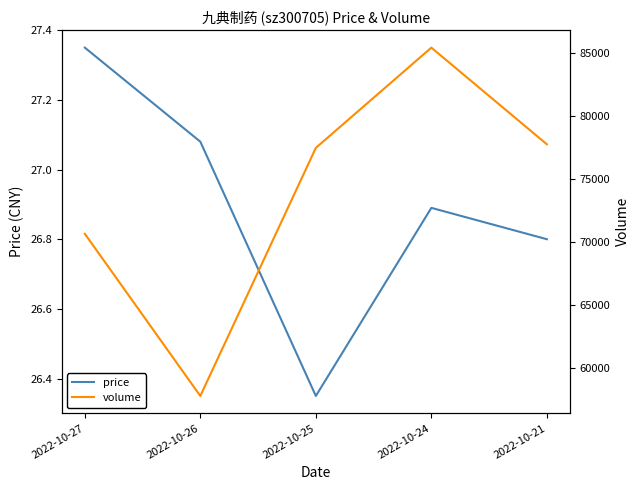

In volume, how many points are higher than both neighbors (excluding endpoints)?

1